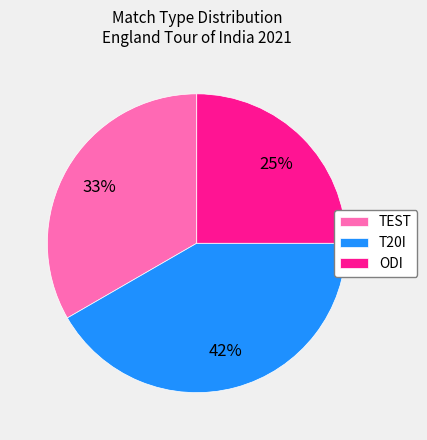

To the nearest percent, what is the combined percentage of TEST and T20I?

75%